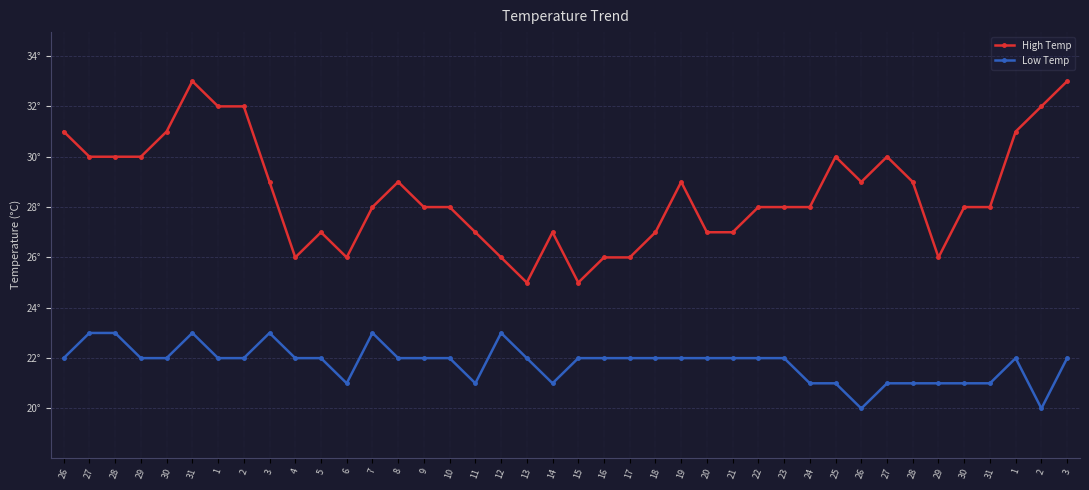

Is this an area chart (filled region under the line)?

No